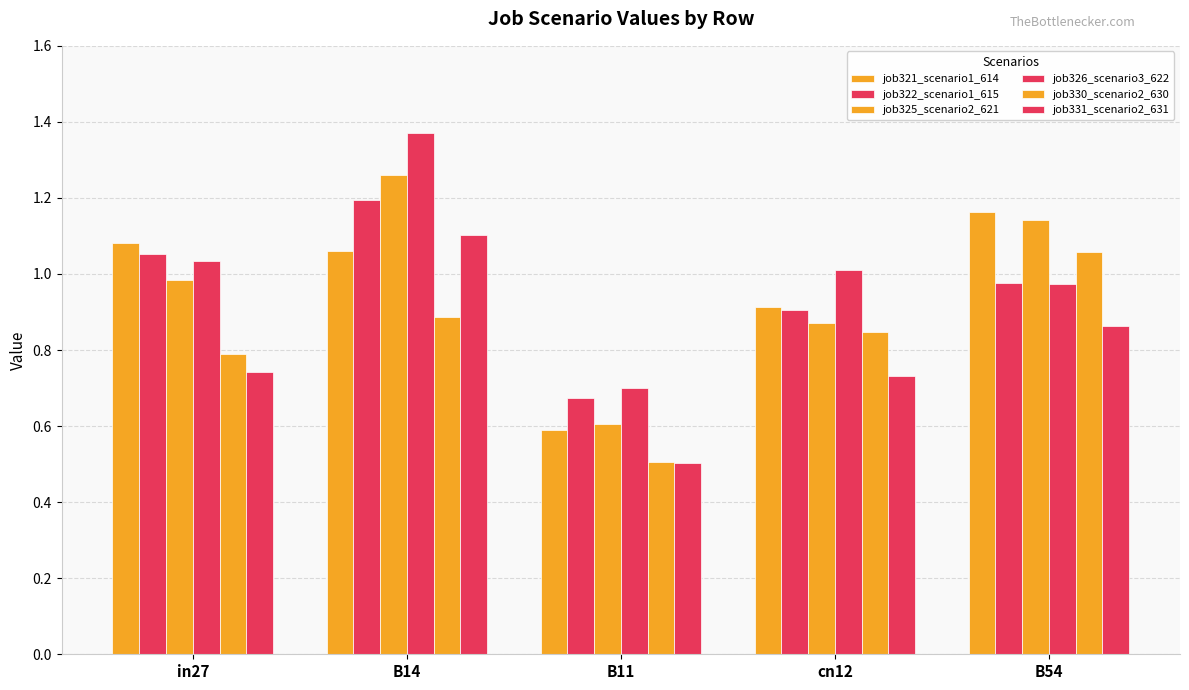

How many distinct data groups are displayed?

6